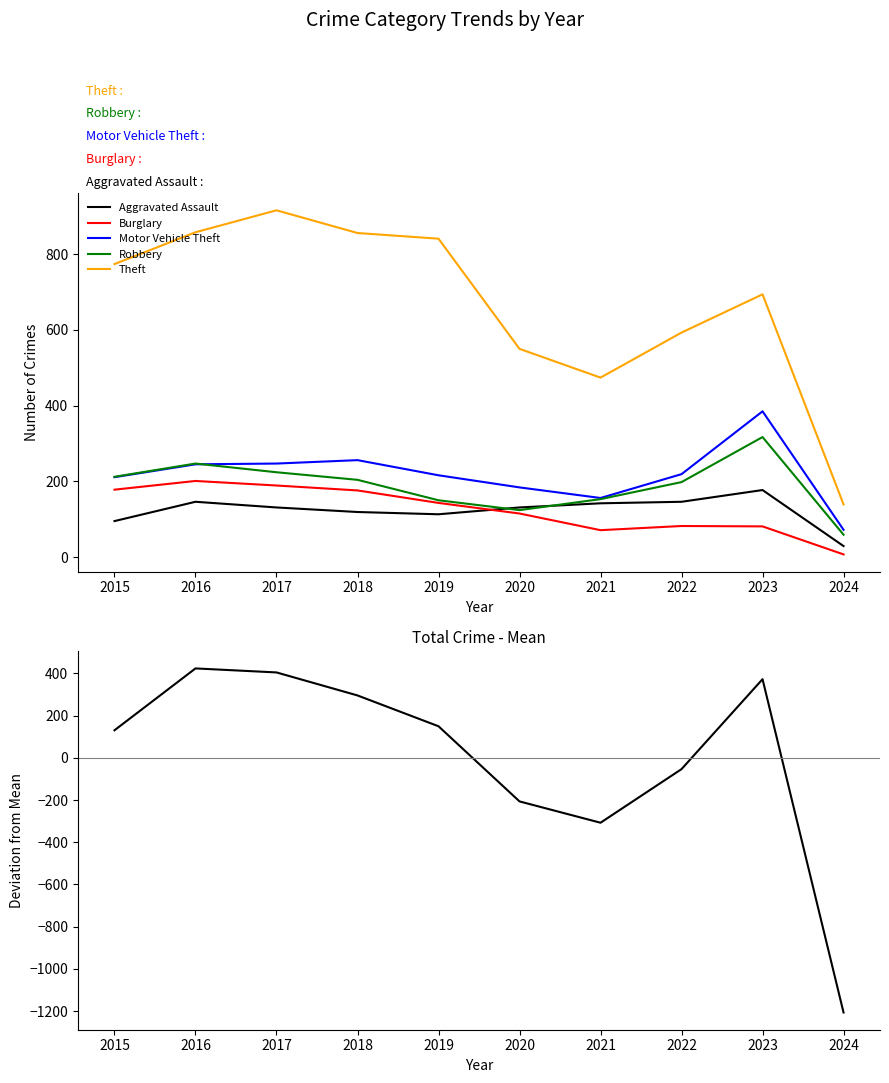

At which category does the chart reach its peak across all series?

2017